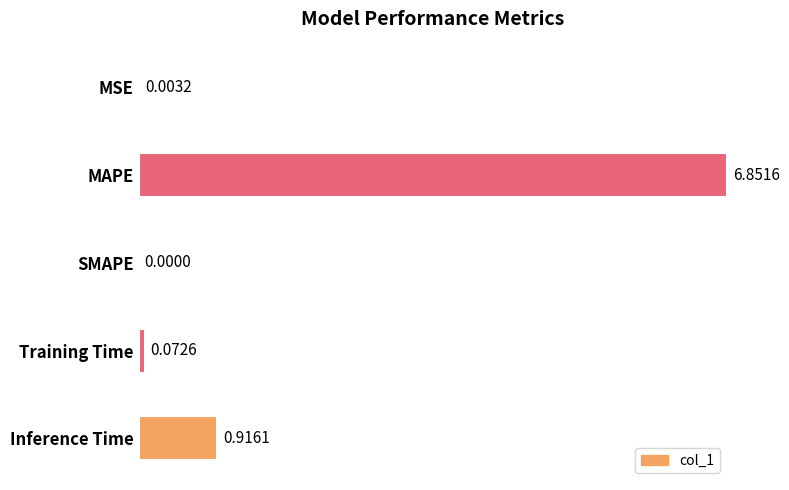

Are the bars horizontal?

Yes